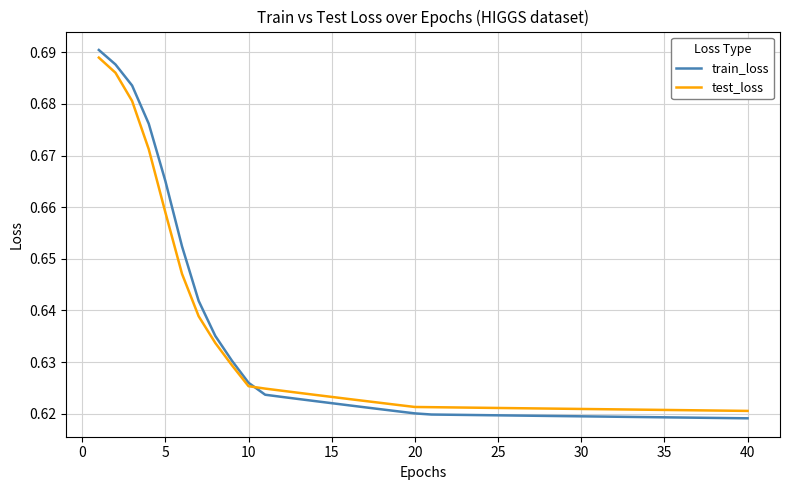

Which series has the largest range (max minus min)?

train_loss